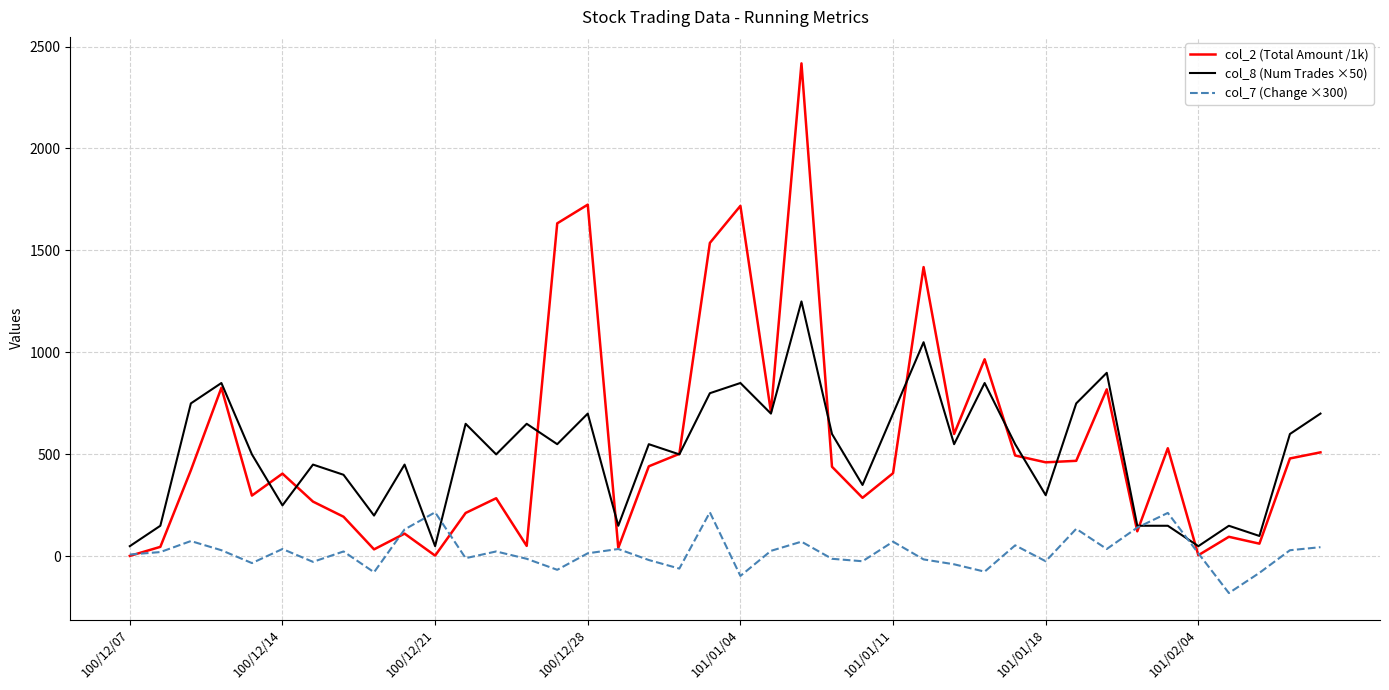

What is the minimum value for col_7 (Change ×300)?

-180.0